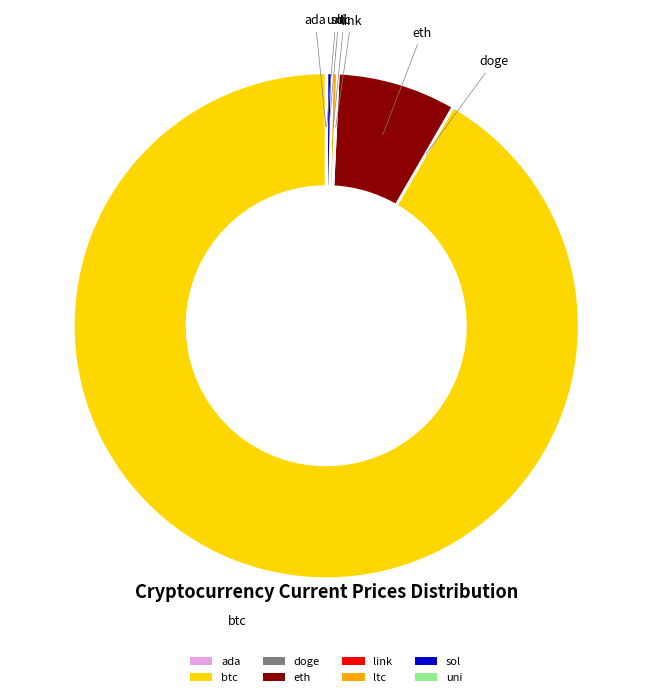

Is it true that btc is 92% of the pie?

True